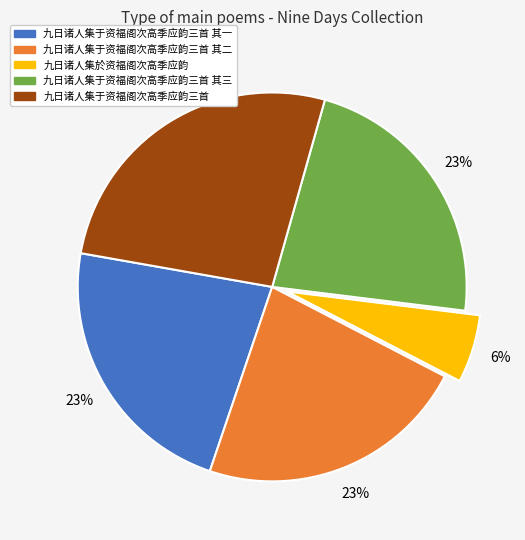

Approximately how many times larger is the value at 九日诸人集于资福阁次高季应韵三首 其一 compared to 九日诸人集于资福阁次高季应韵三首 其二?

1.0